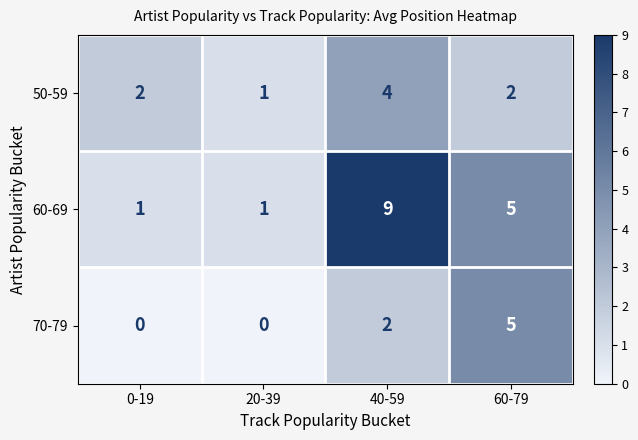

True or false: 50-59 has a value of 2 at 20-39.

False